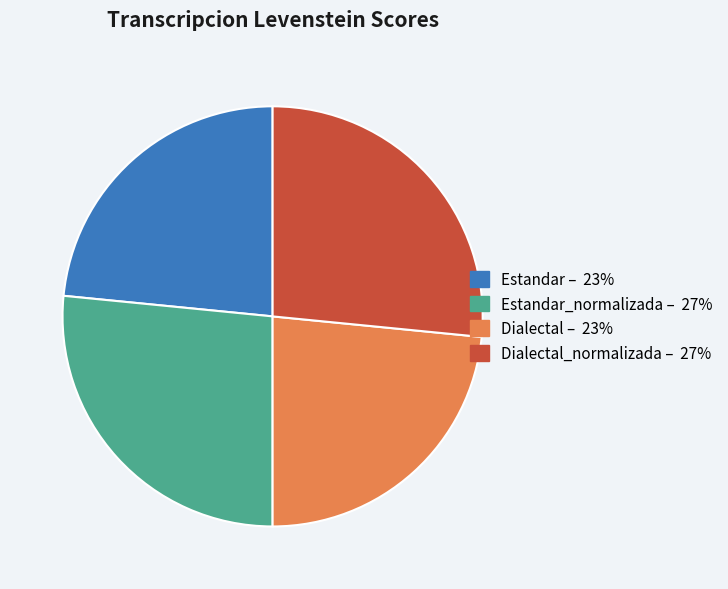

Is there any slice that represents more than half of the pie?

No